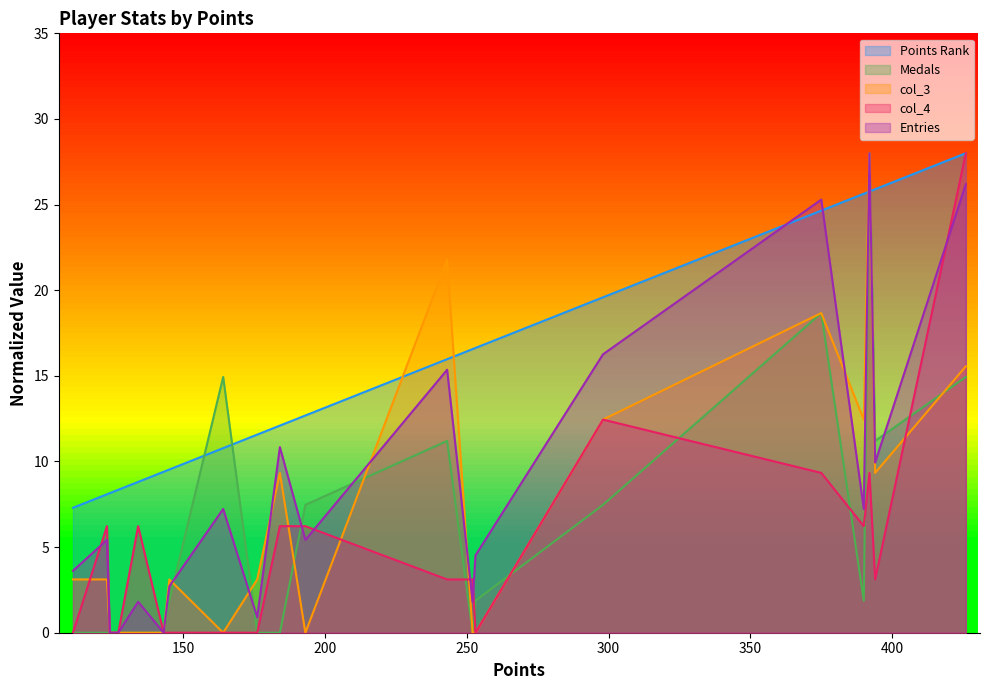

How many interior local peaks does the col_4 series have?

4